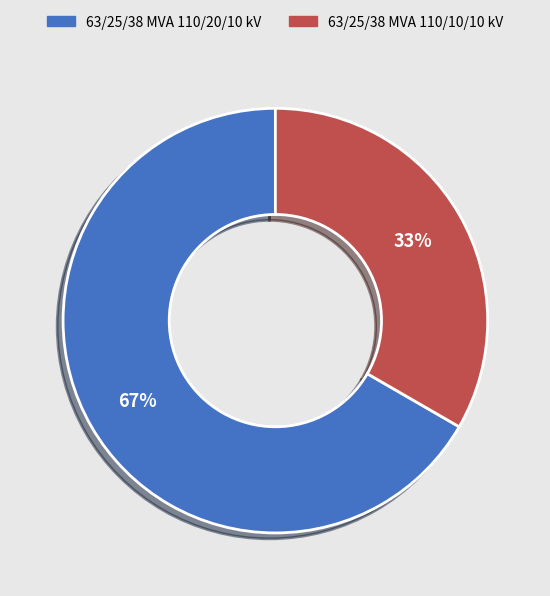

Approximately how many times larger is the value at 63/25/38 MVA 110/10/10 kV compared to 63/25/38 MVA 110/20/10 kV?

0.5